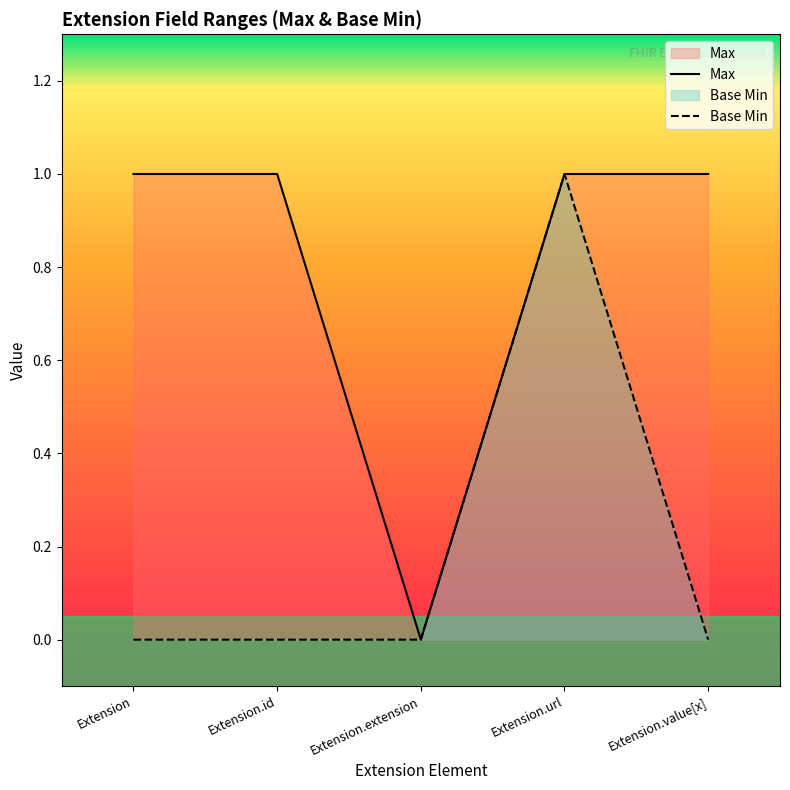

What are all the series names shown in the legend?

Max, Base Min